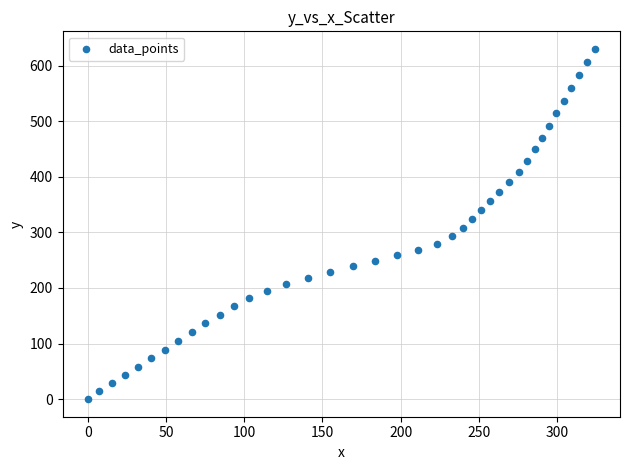

What is the range of X values (max minus min)?

324.1